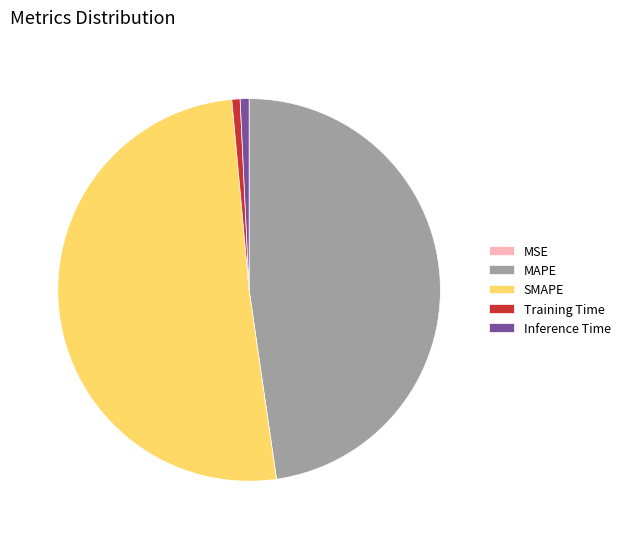

Which category has the biggest portion of the pie?

SMAPE